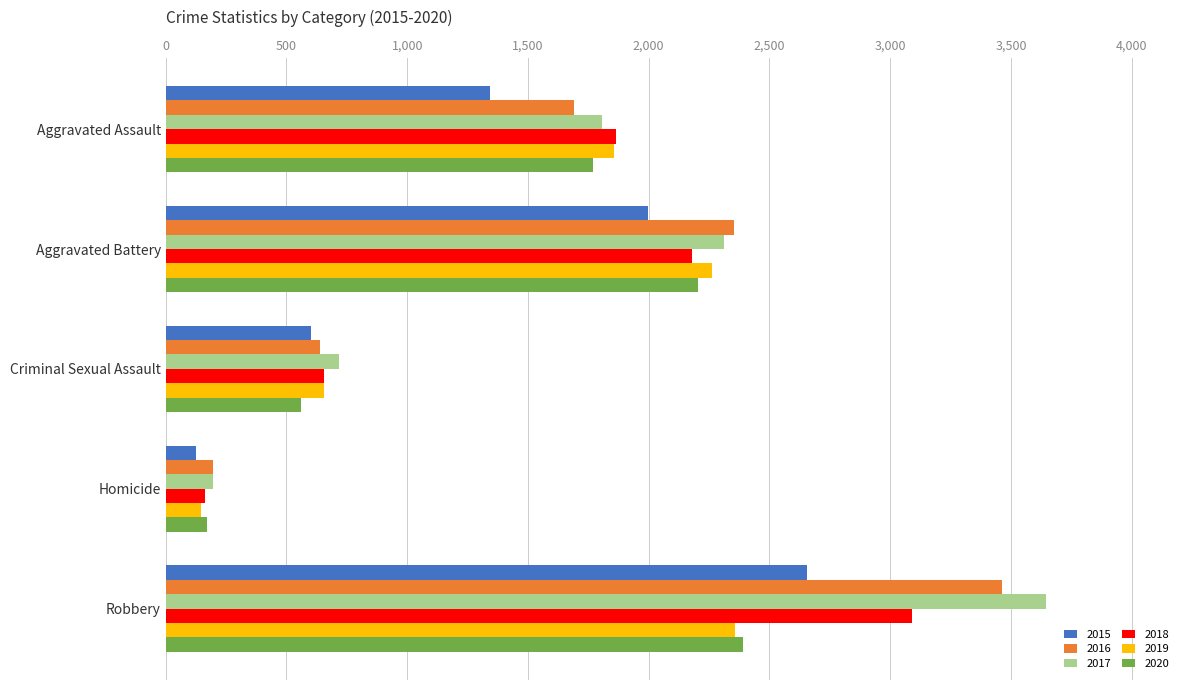

At which category is the sum across all series the highest?

Robbery